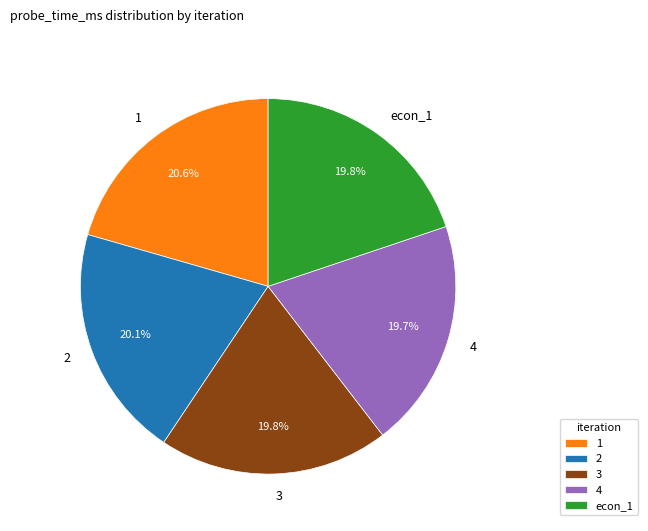

Is there a majority slice in this chart?

No